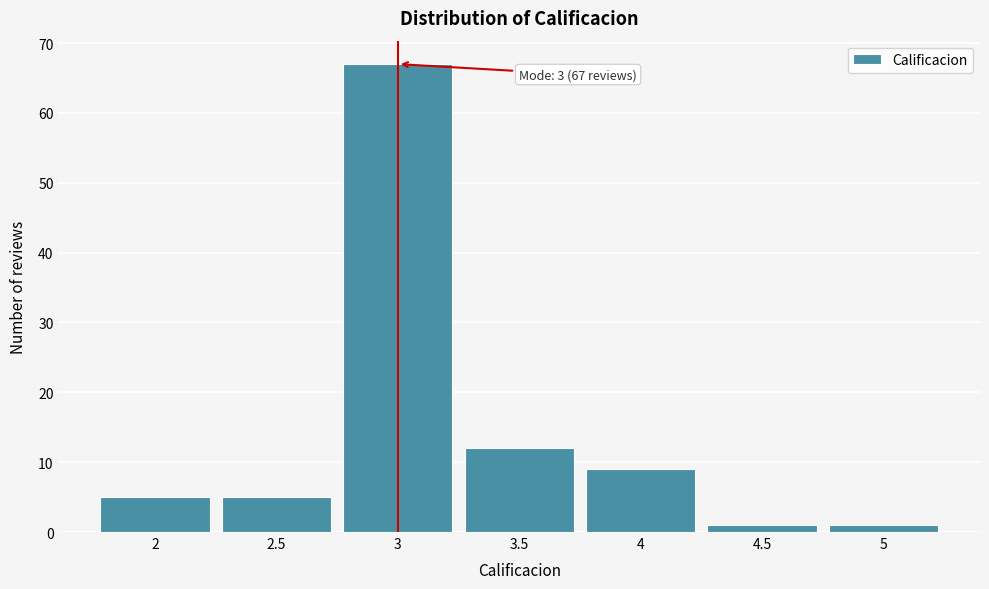

Over which range of the x-axis is the bar tallest?

2.75 to 3.25